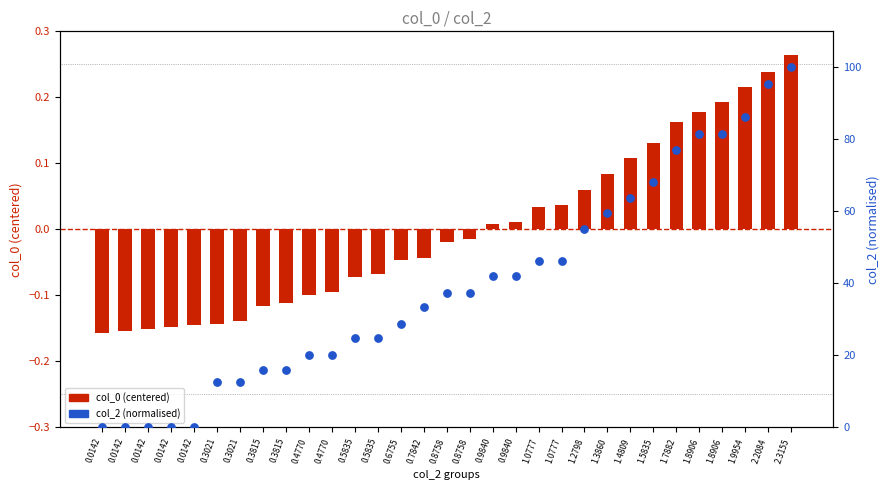

At how many categories does at least one series exceed 87?

2